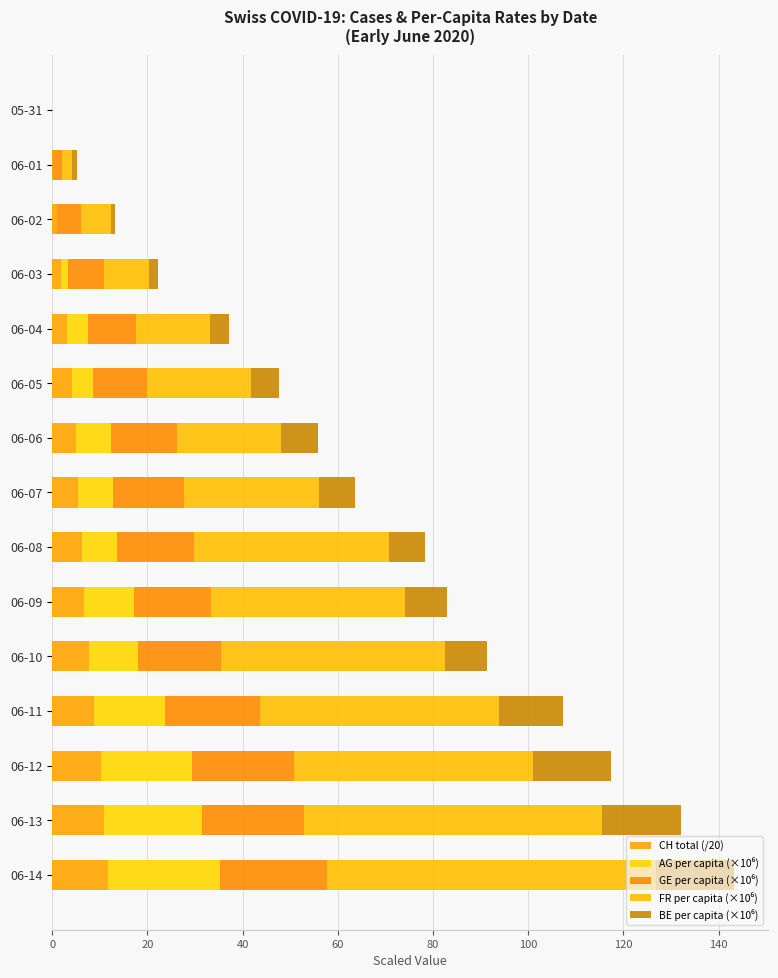

Count the number of categories in the chart.

15